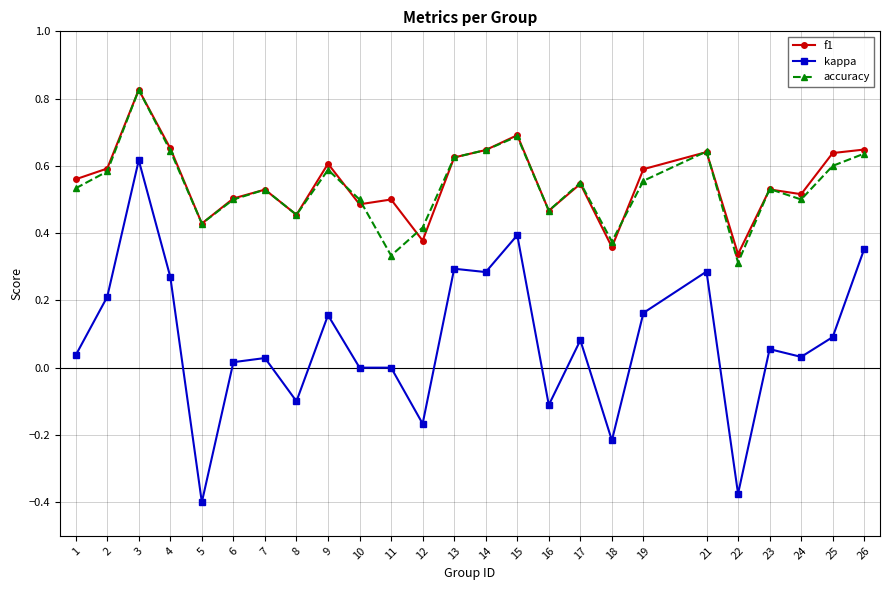

How many distinct data groups are displayed?

3